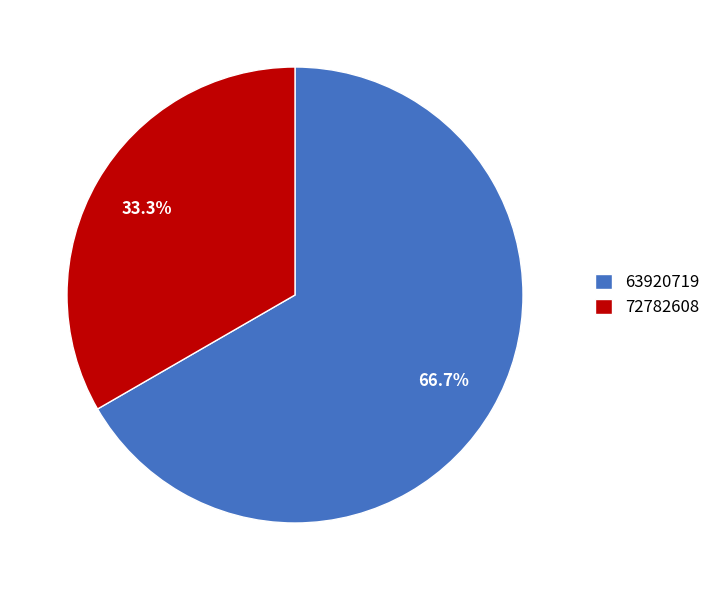

How many segments does this pie chart have?

2